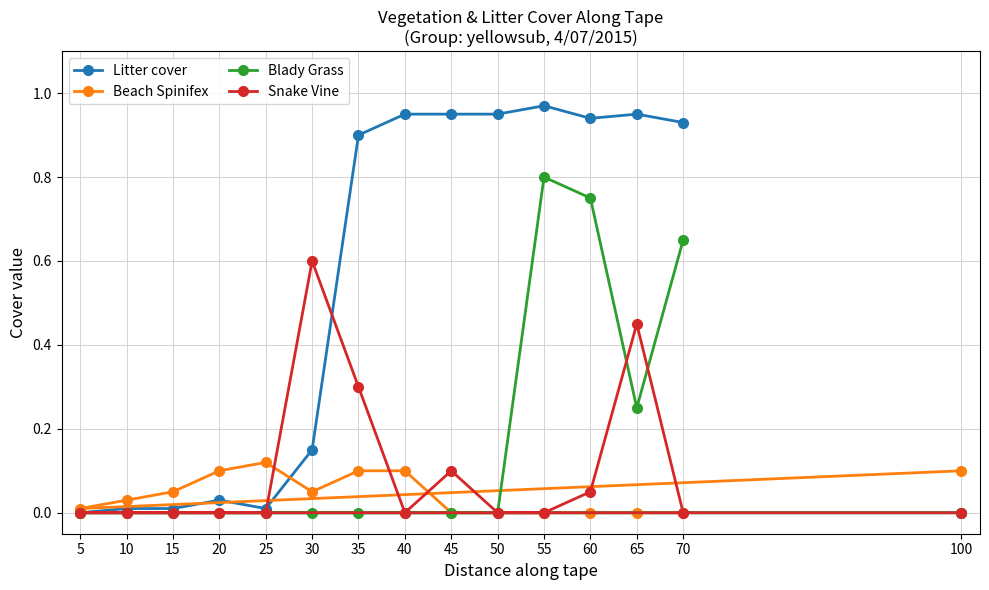

What is the value of the Snake Vine point at the 6th from the left?

0.6